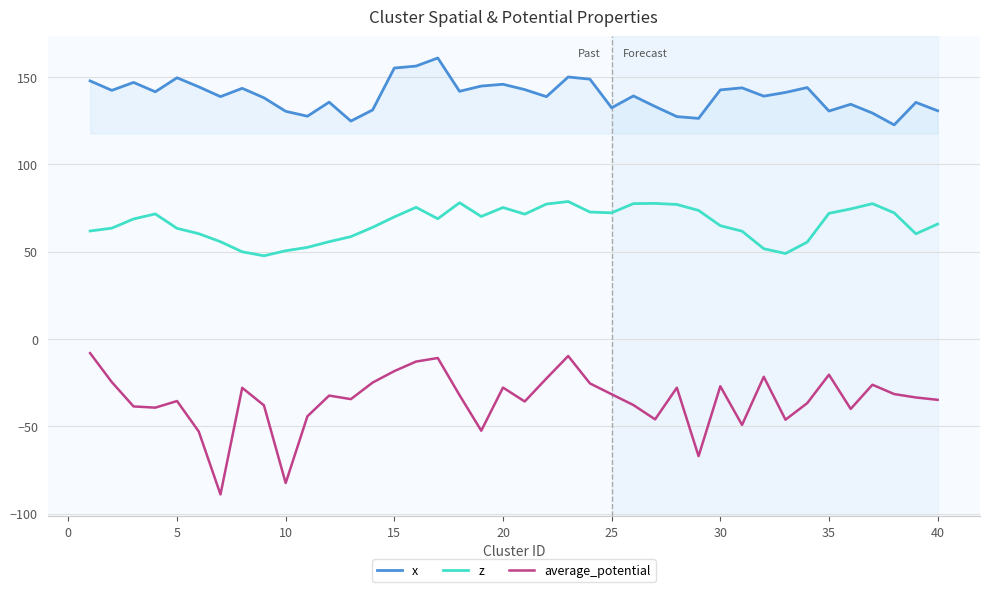

What is the maximum value for z?

78.8